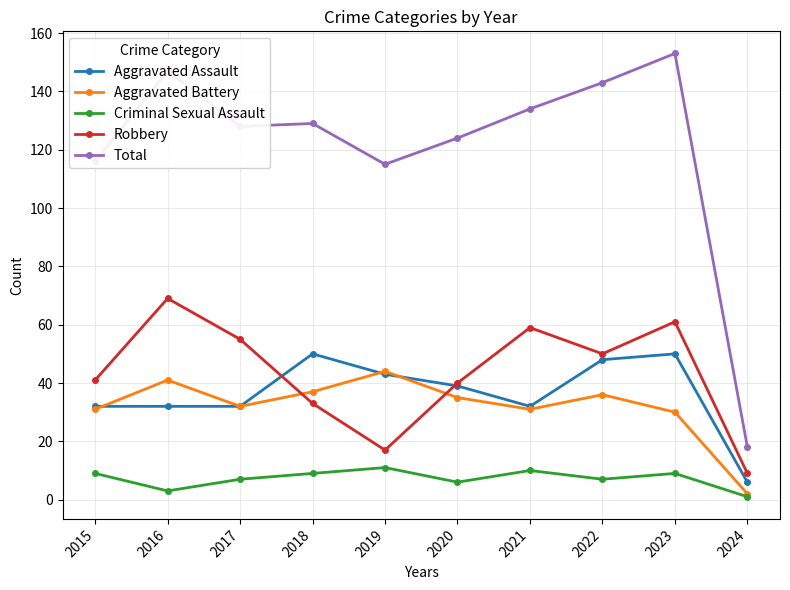

Is it true that Robbery equals 9 at 2024?

True